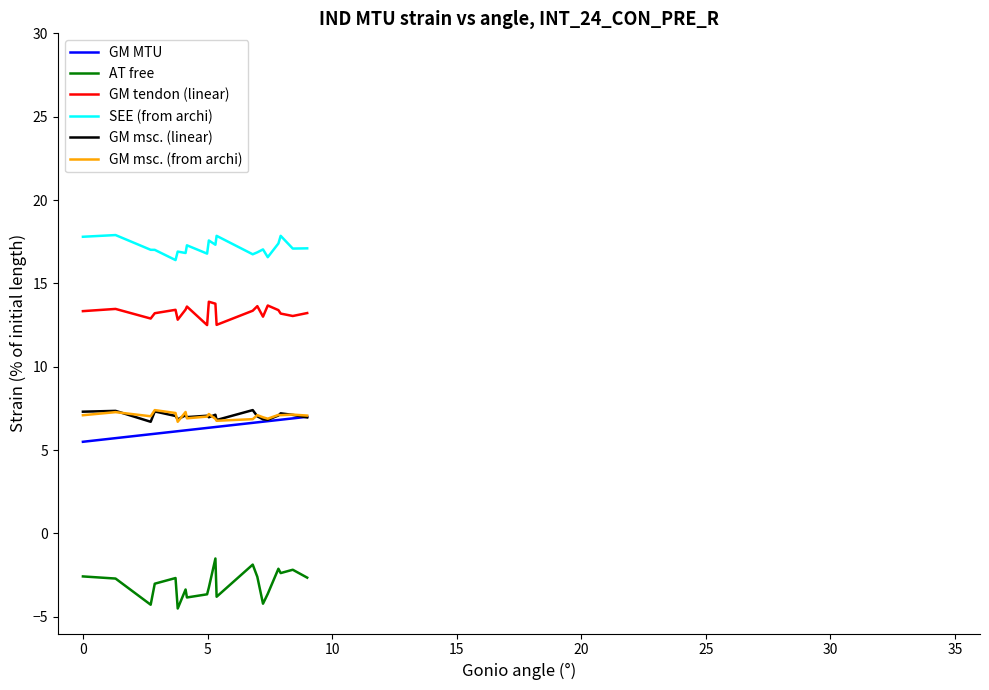

What is the maximum value shown in the chart?

17.9